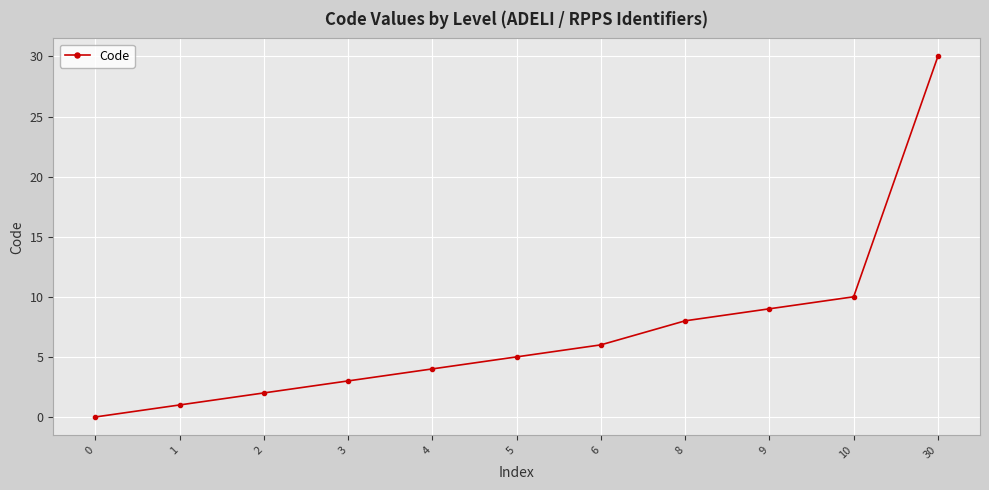

Does the chart have visible grid lines?

Yes